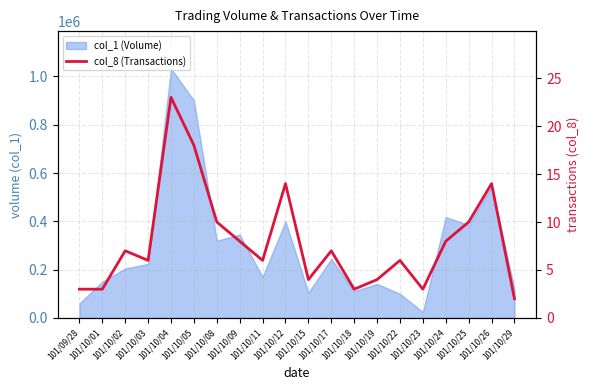

What position from the right is 101/09/28?

20